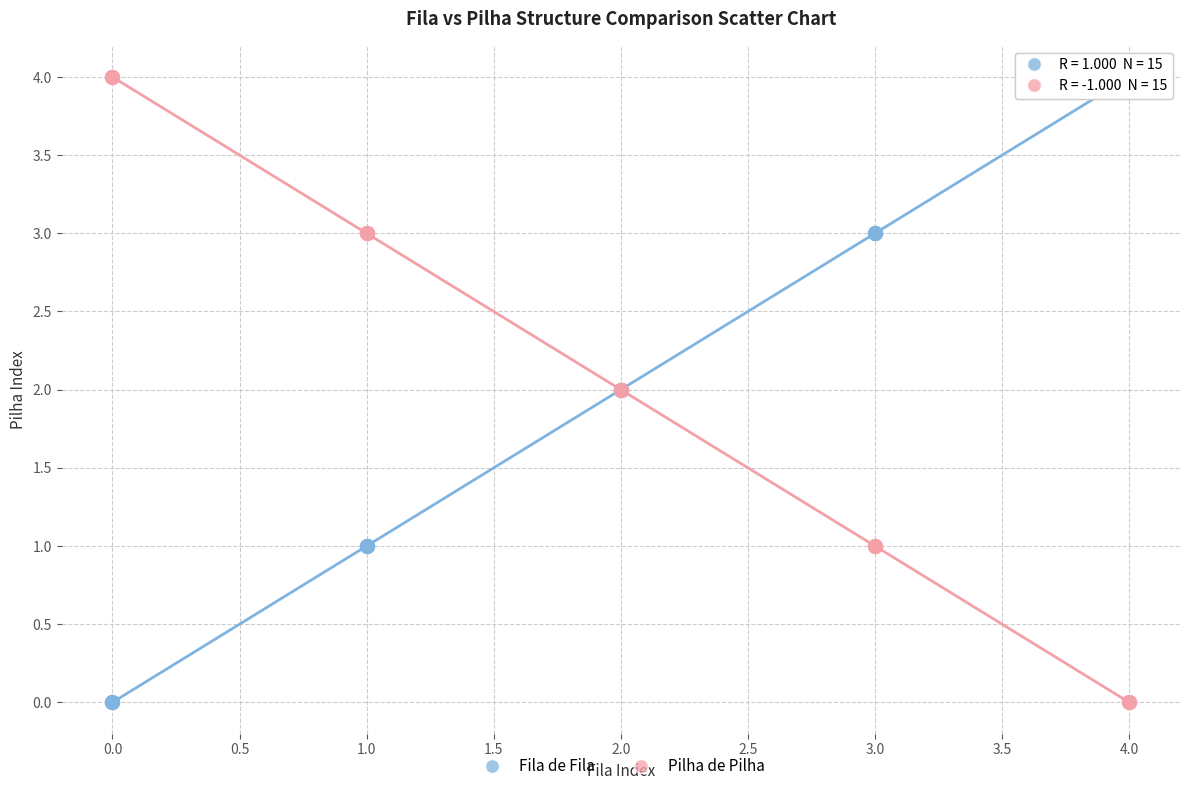

What are all the series names shown in the legend?

Fila de Fila, Pilha de Pilha